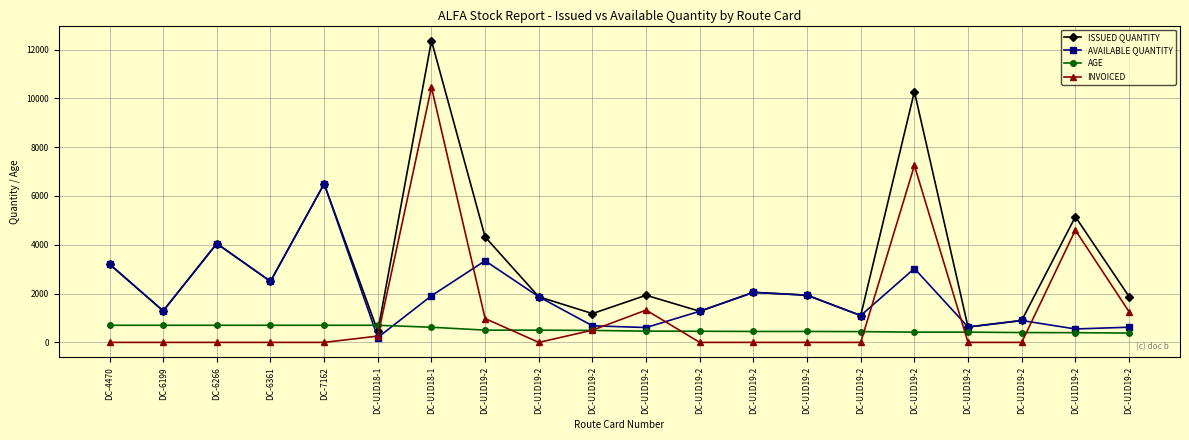

At which label does INVOICED reach its peak?

DC-U1D18-1